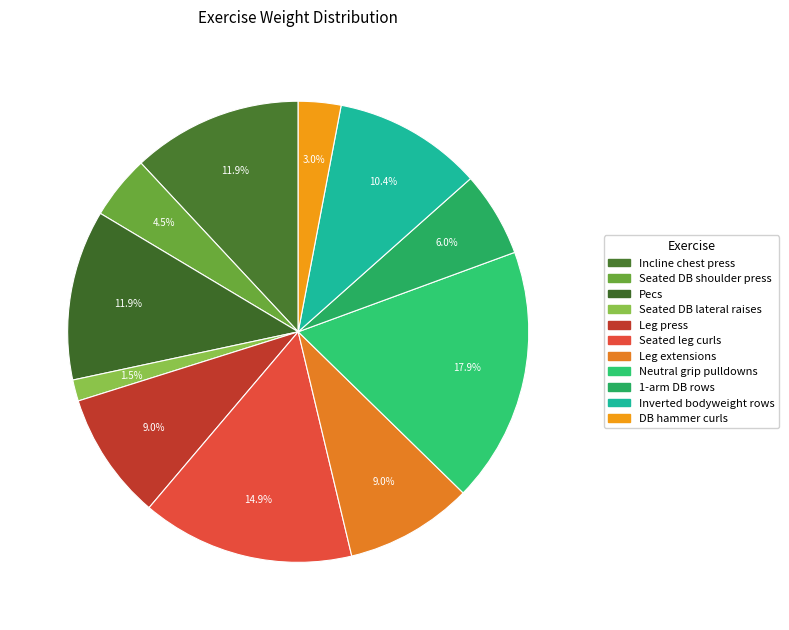

Is the sum of Neutral grip pulldowns and Incline chest press greater than half?

No